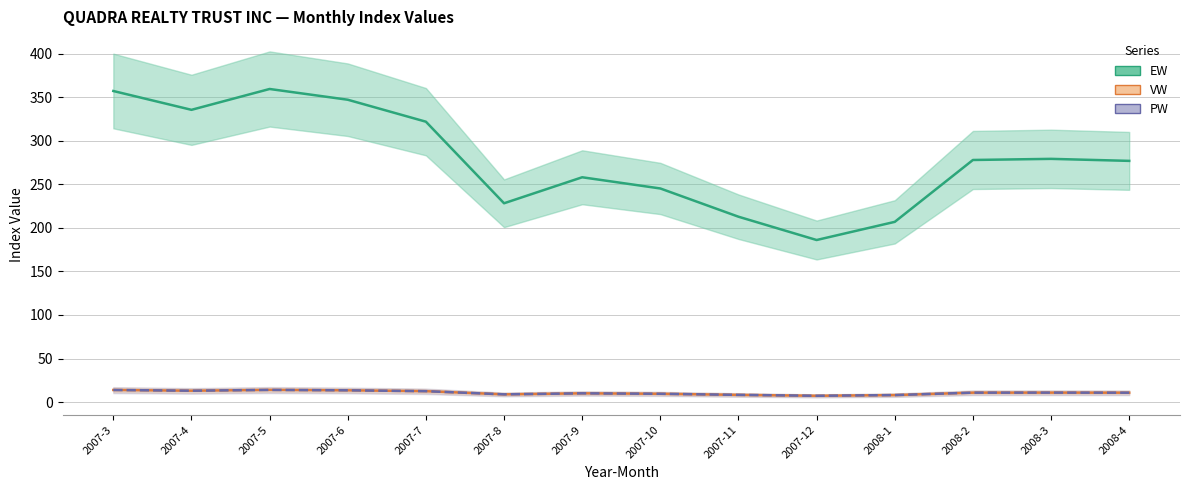

At how many categories does at least one series exceed 321?

5